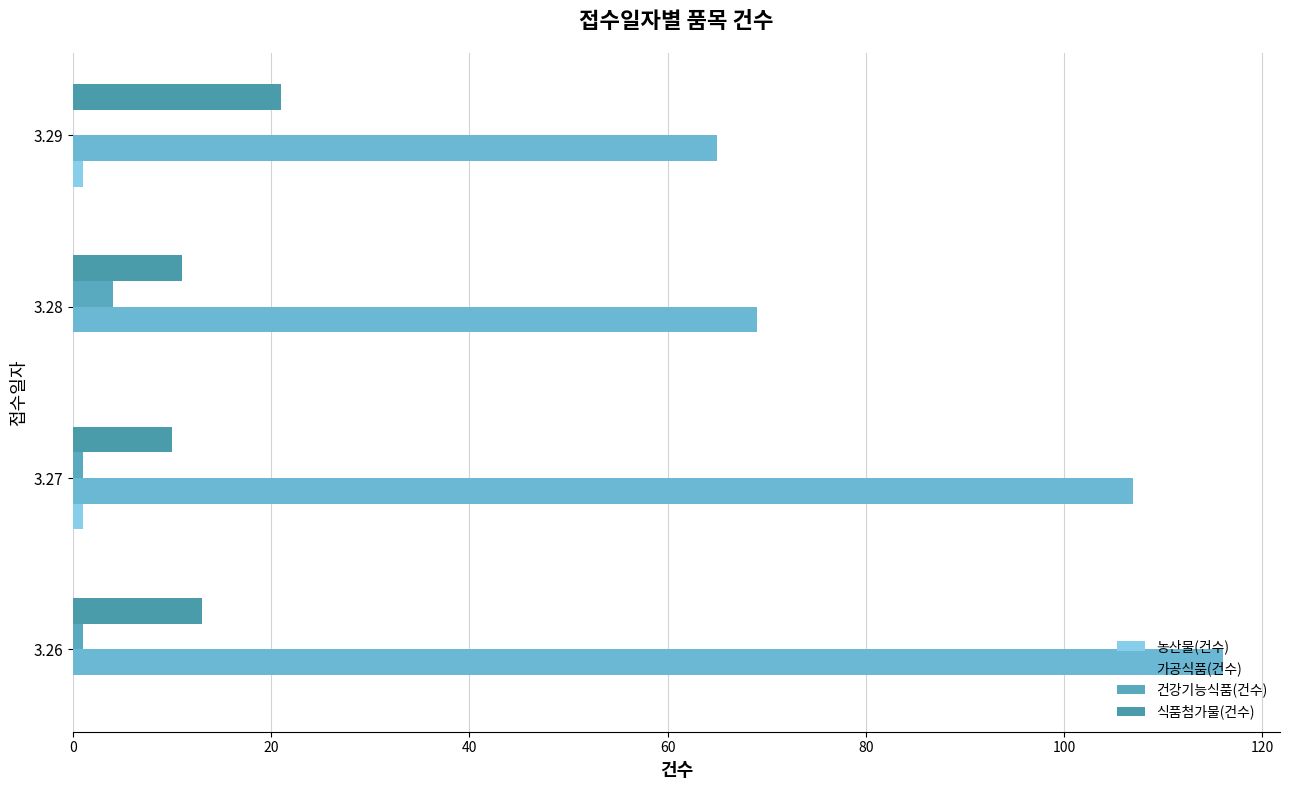

Count the number of data series in this chart.

4